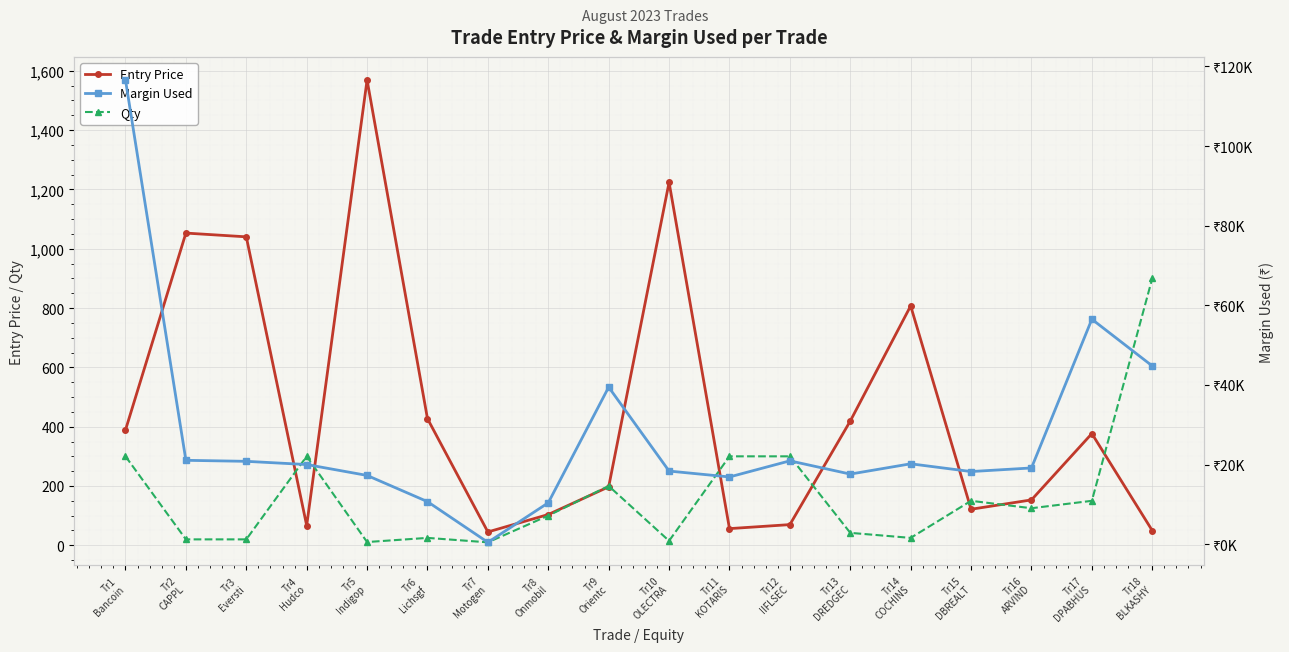

What is the difference between the maximum and second lowest values in the Qty series?

889.0